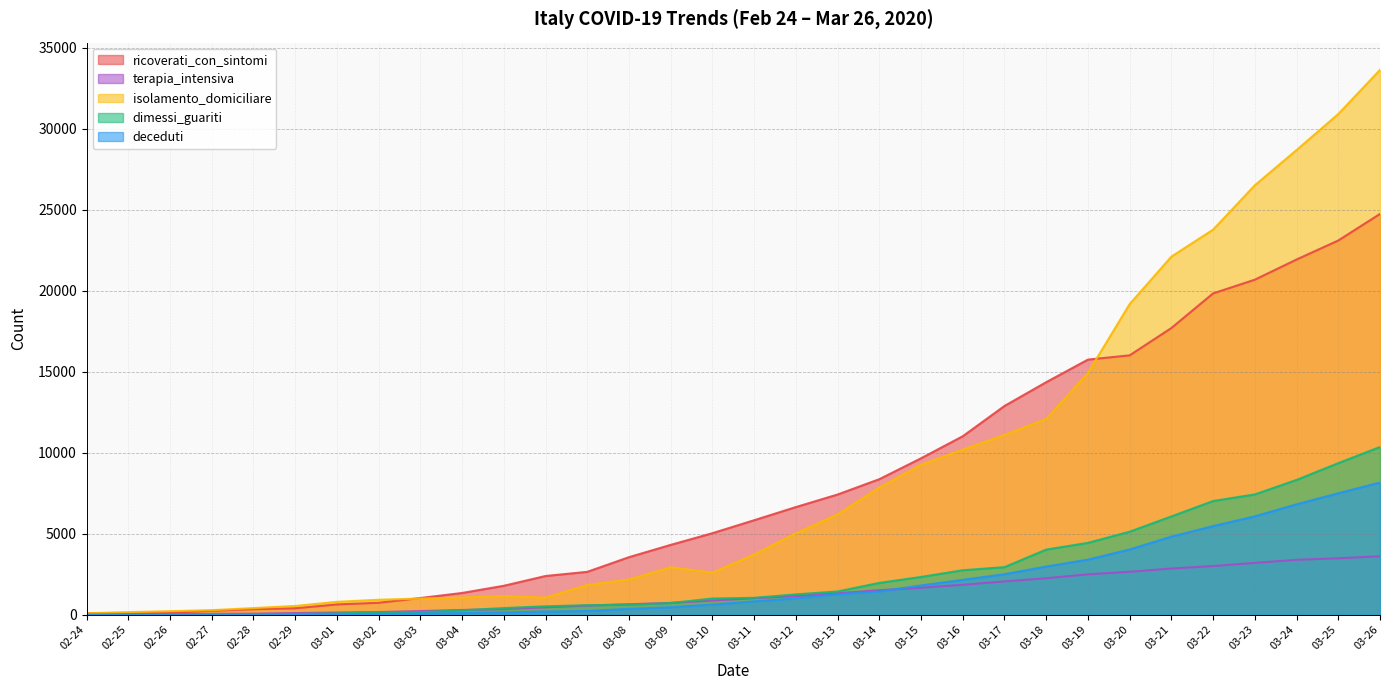

What is the maximum value for ricoverati_con_sintomi?

24753